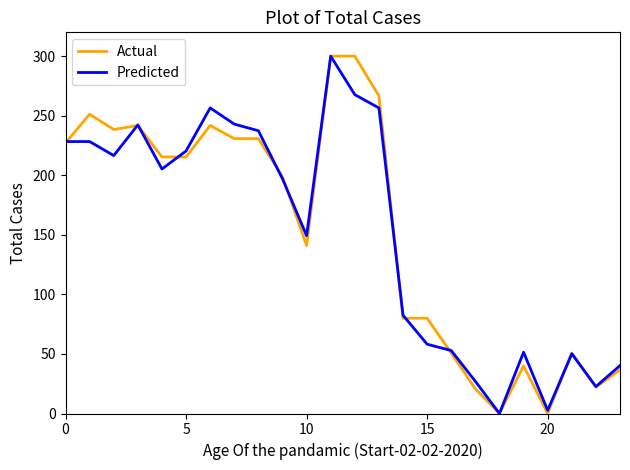

Which series ends up on top after the final intersection of Predicted and Actual?

Predicted